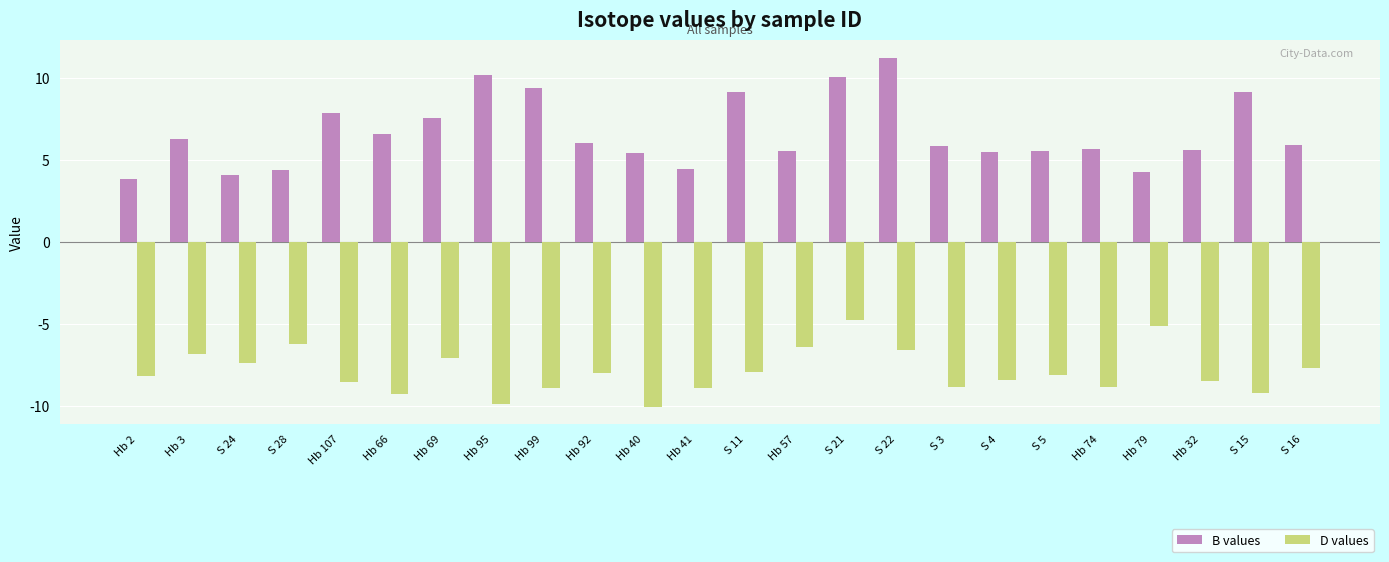

Which series has the largest range (max minus min)?

B values